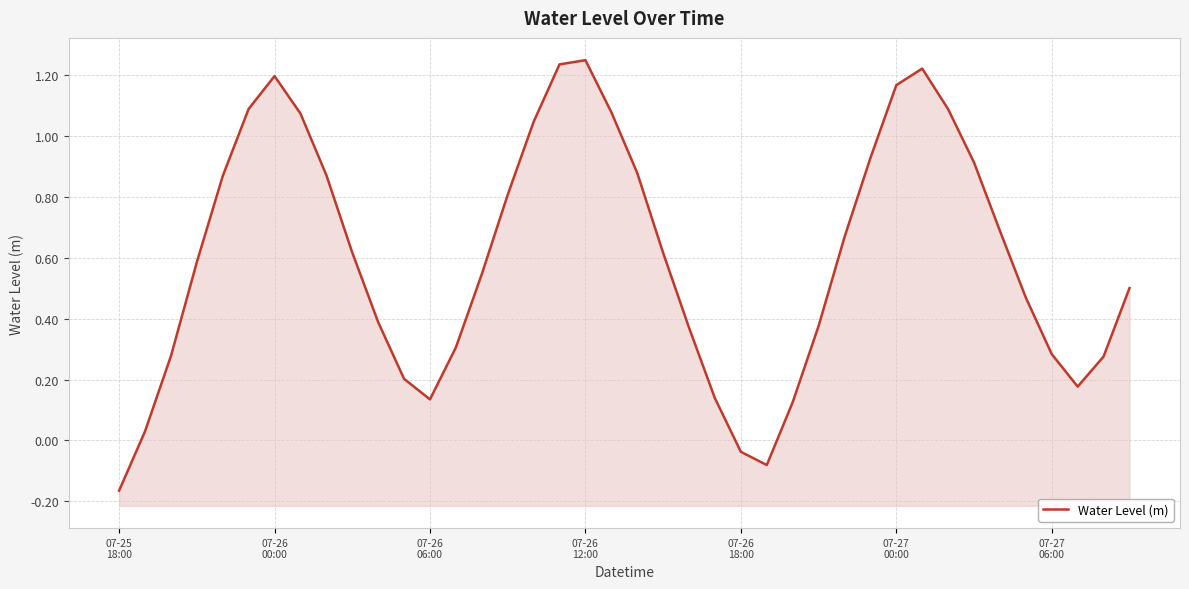

How many lines are shown in the chart?

1